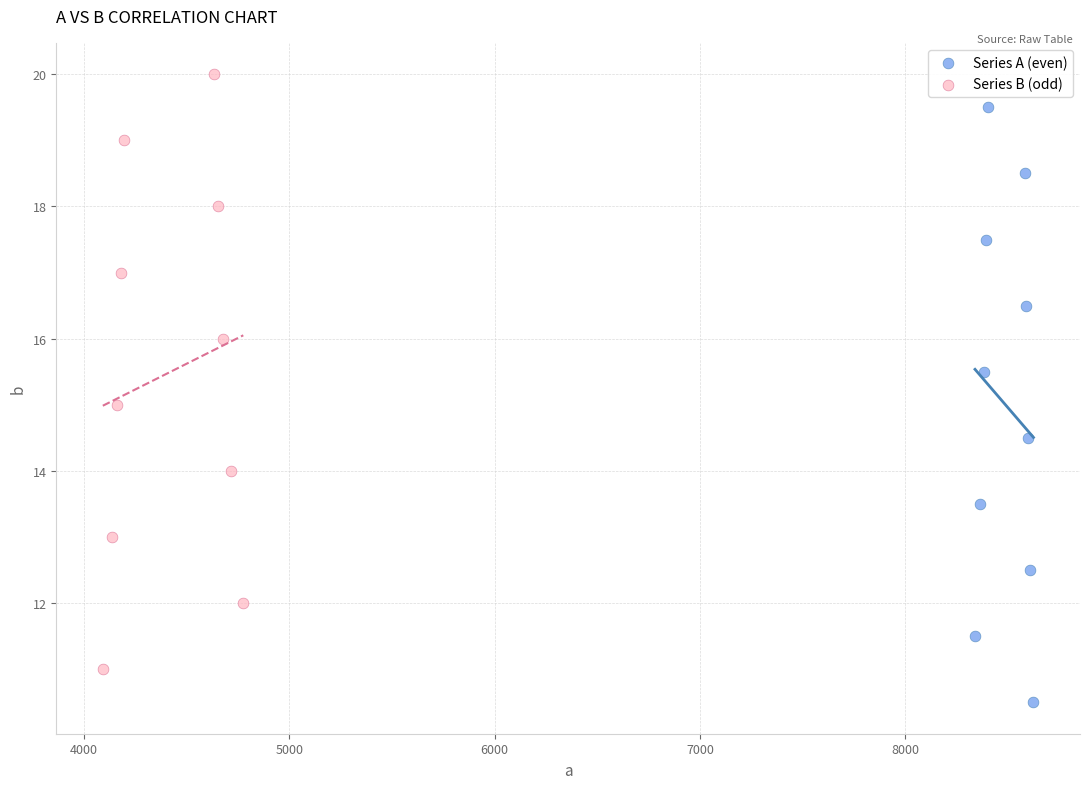

Which series reaches the maximum Y coordinate?

Series B (odd)